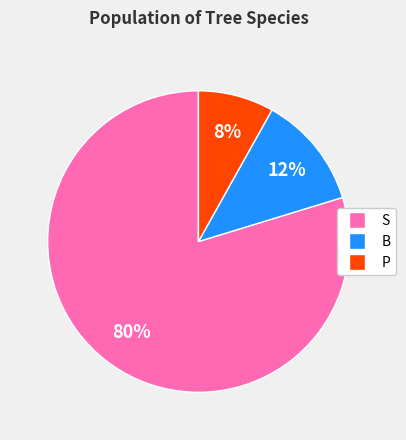

Which category has the smallest portion of the pie?

P